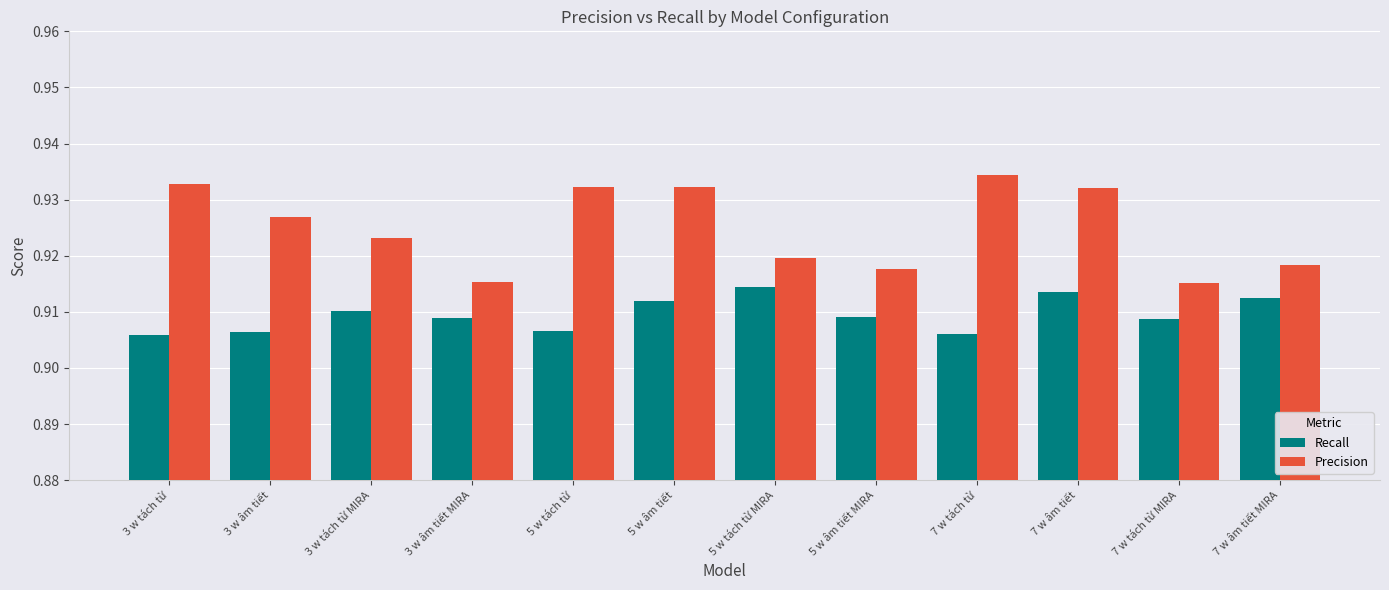

Count the number of data series in this chart.

2